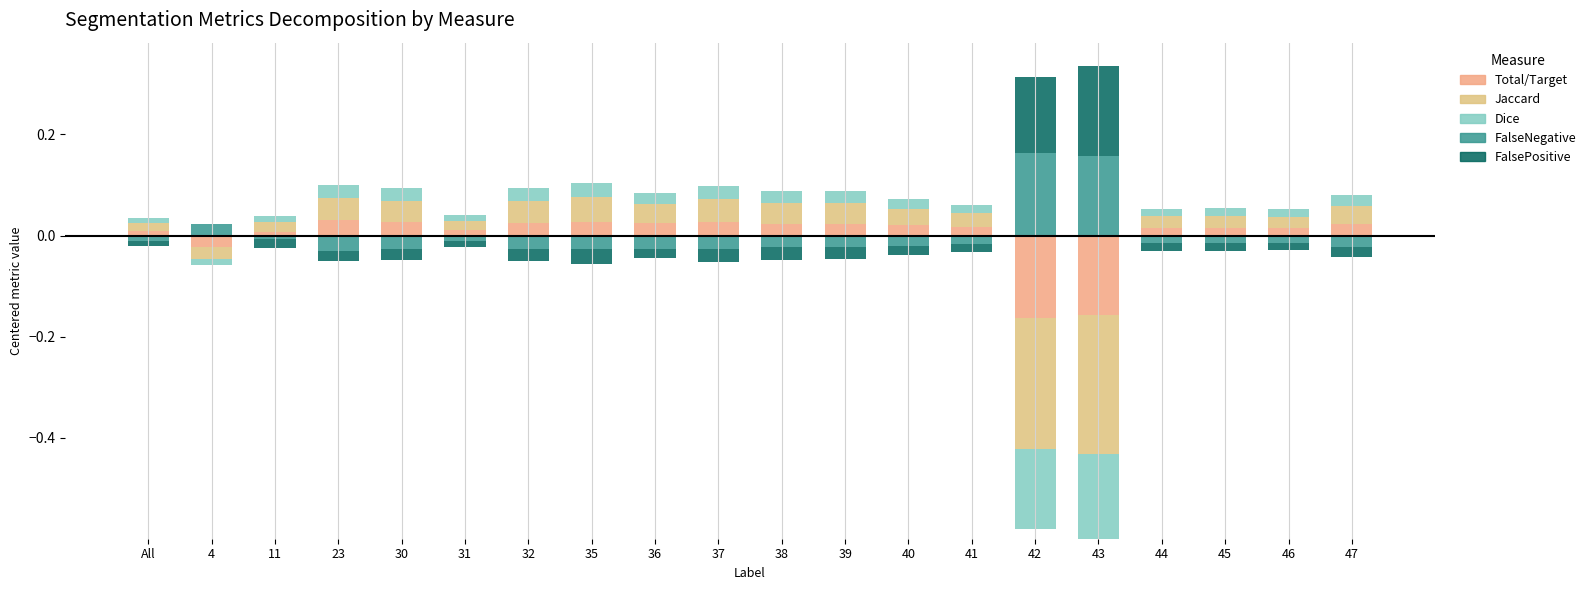

Rank the categories by Total/Target value from highest to lowest.

23, 30, 35, 37, 32, 36, 47, 38, 39, 40, 41, 46, 45, 44, 31, All, 11, 4, 42, 43